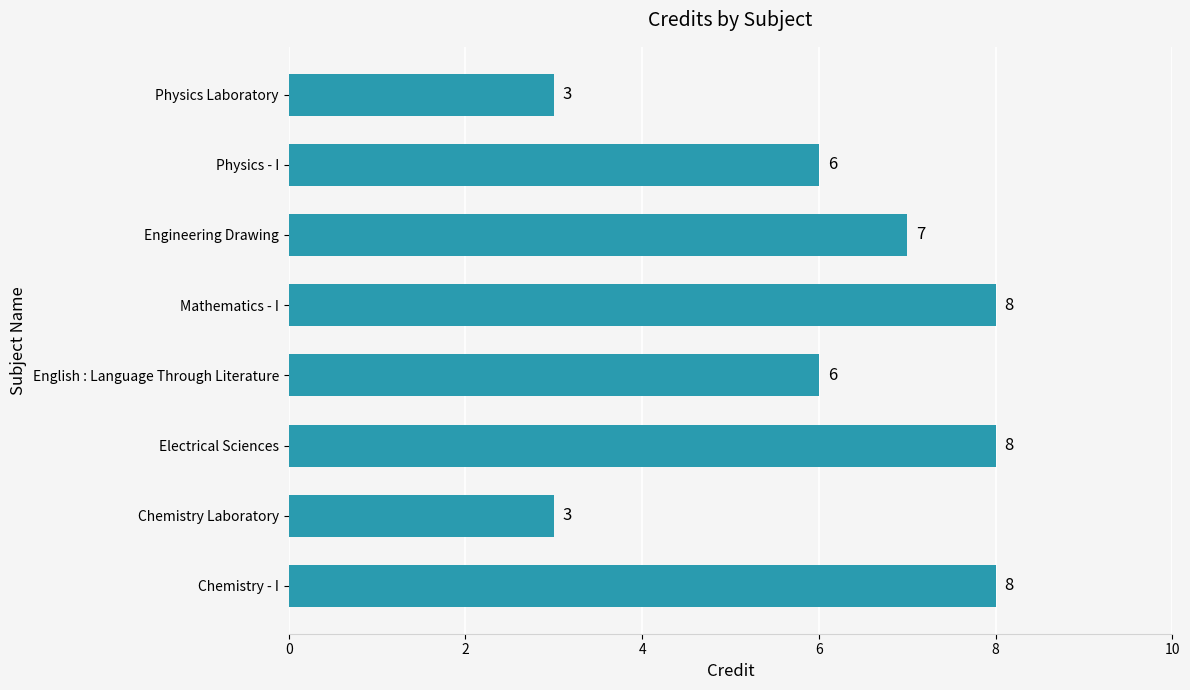

Count the number of data series in this chart.

1